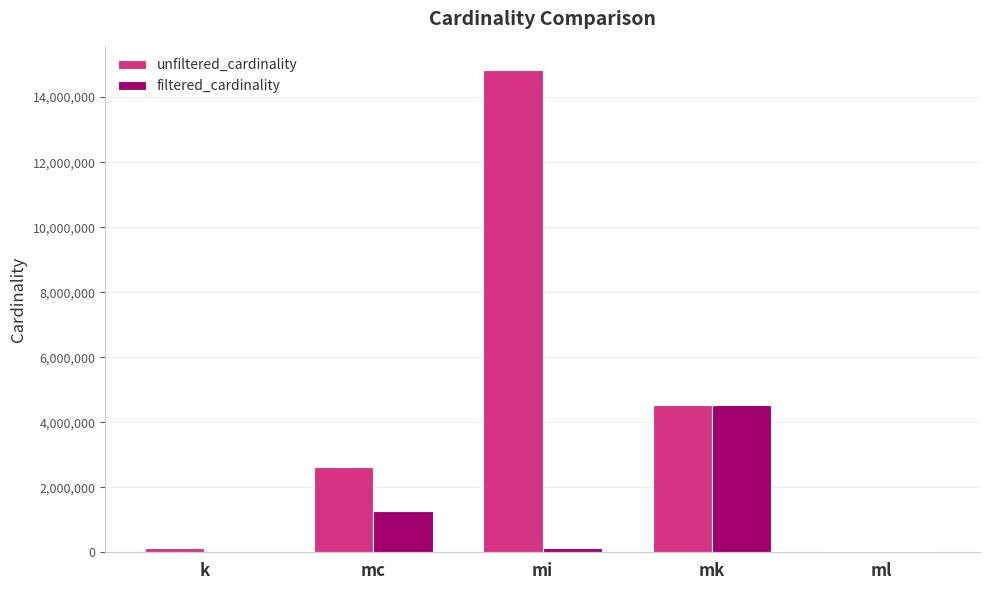

Which category has the highest value across all series?

mi